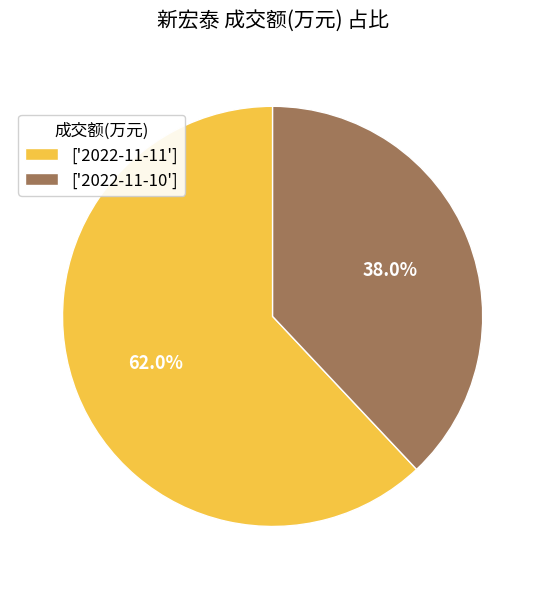

What is the largest slice in the pie chart?

['2022-11-11']